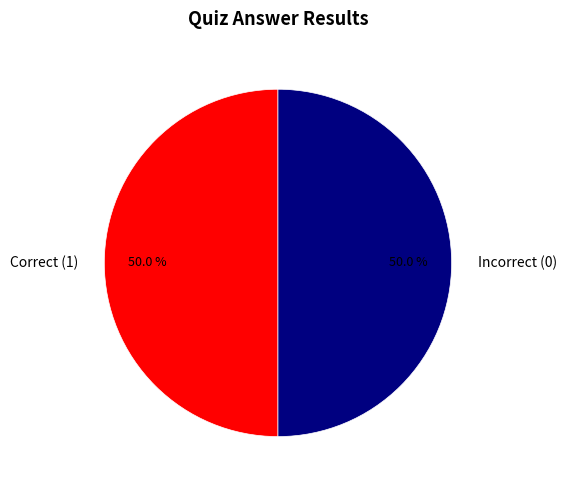

What is the ratio of the value at Correct (1) to the value at Incorrect (0)?

1.0